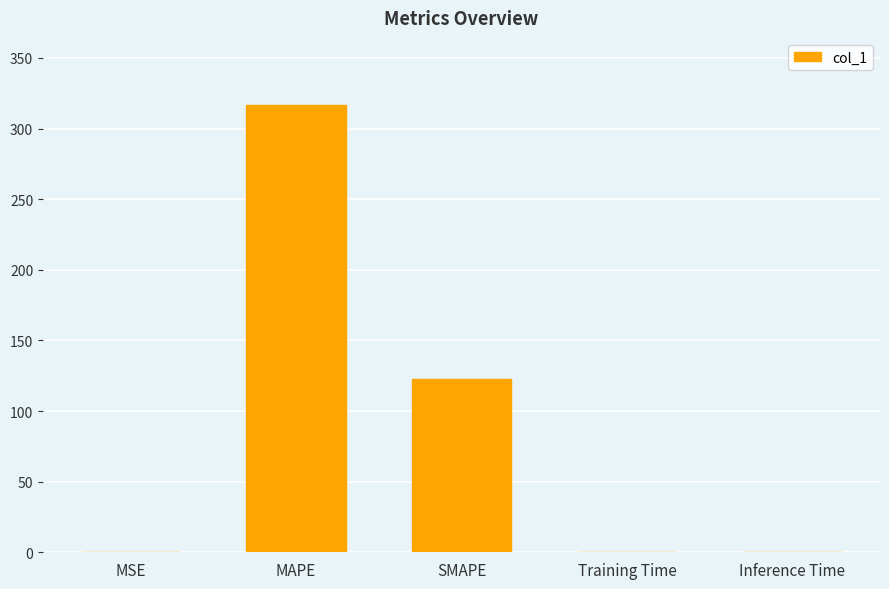

What is the change in value from MAPE to SMAPE?

-194.1